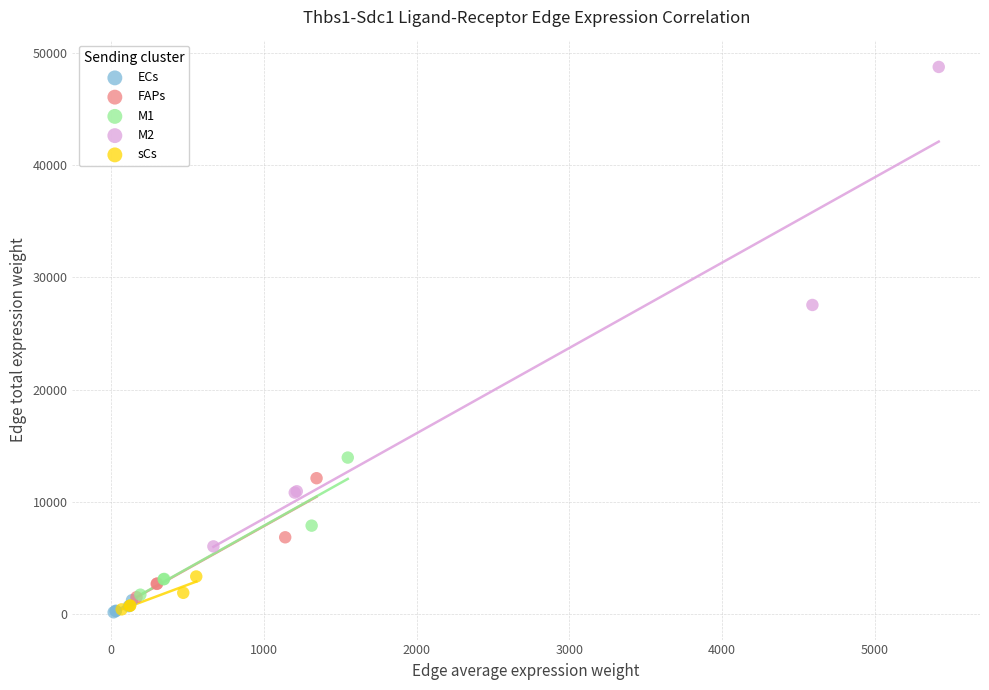

Which series reaches the maximum Y coordinate?

M2